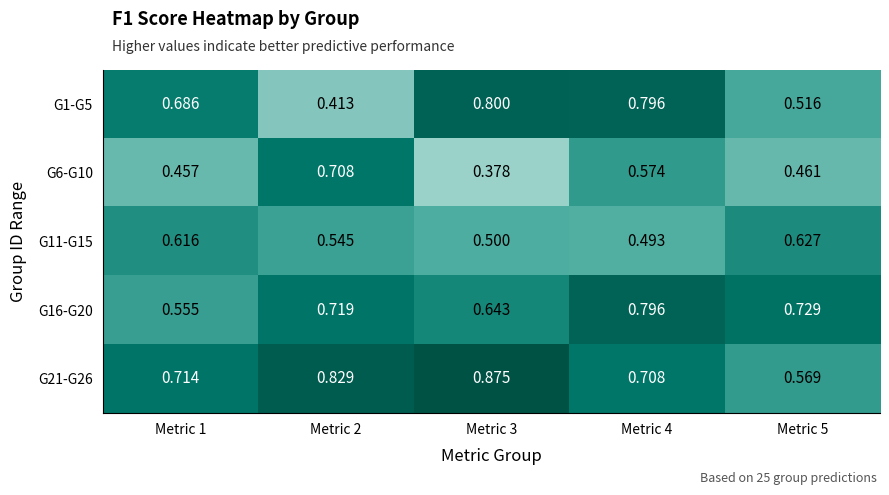

What is the difference between the highest and lowest values at Metric 5?

0.3